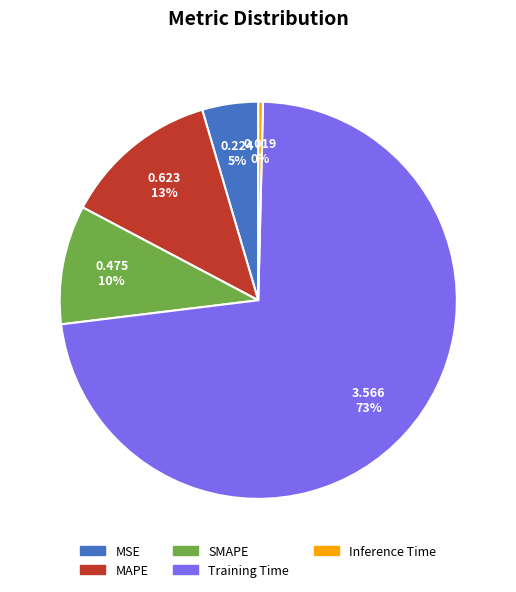

Which has a higher value, SMAPE or MAPE?

MAPE